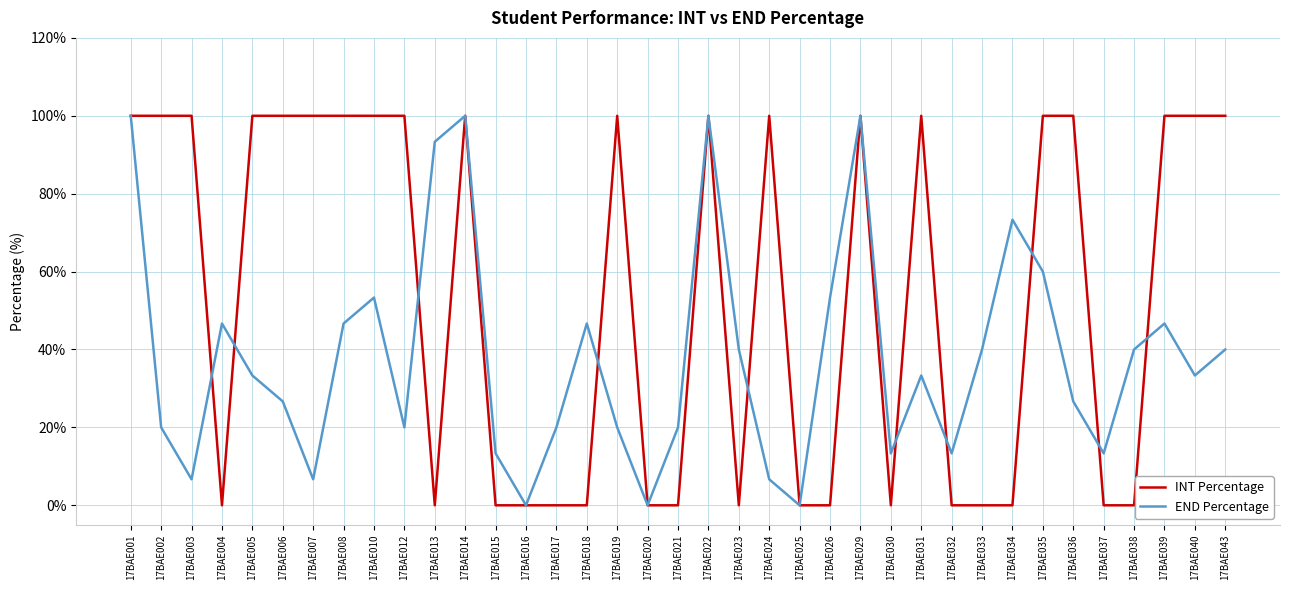

Between 17BAE010 and 17BAE019, which series saw the biggest shift?

END Percentage